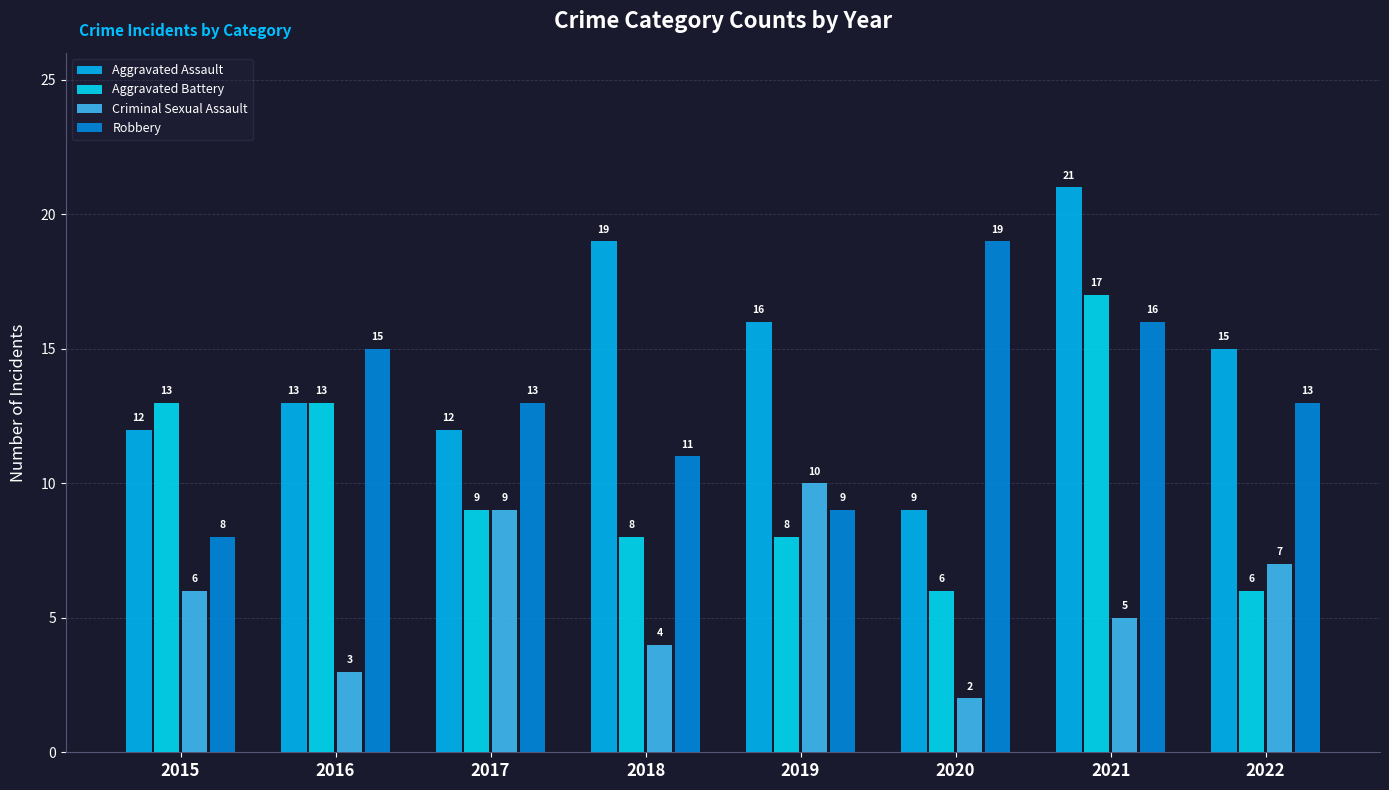

List the series in order of their peak value, highest first.

Aggravated Assault, Robbery, Aggravated Battery, Criminal Sexual Assault